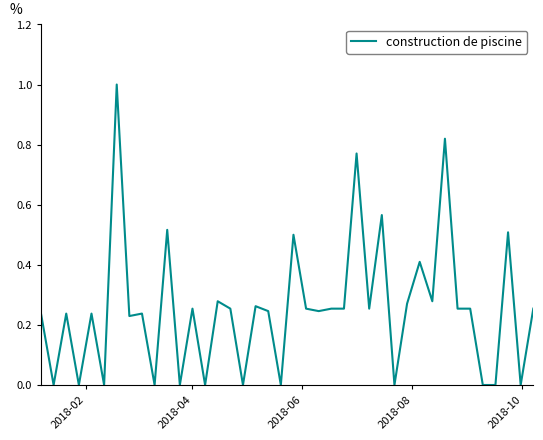

What is the maximum value shown in the chart?

1.0